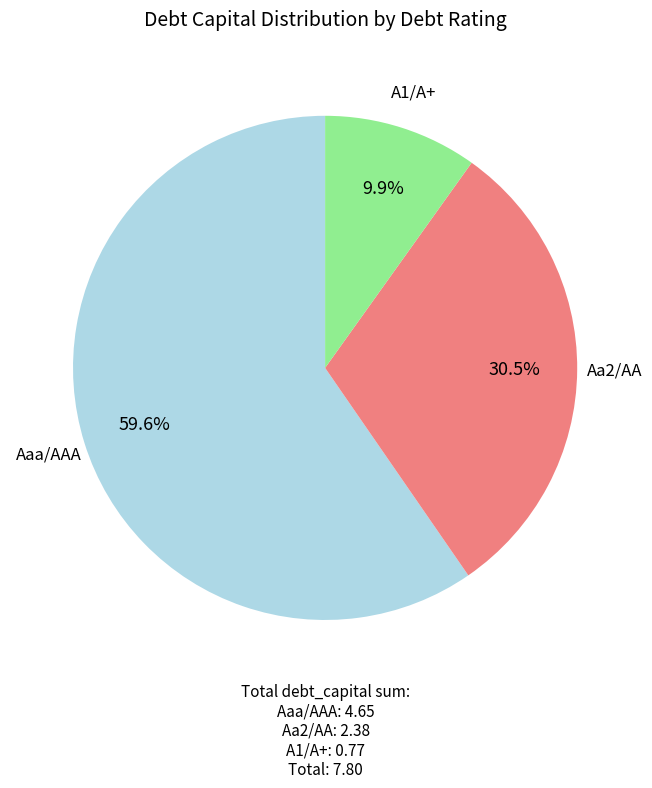

Does any single category account for the majority?

Yes